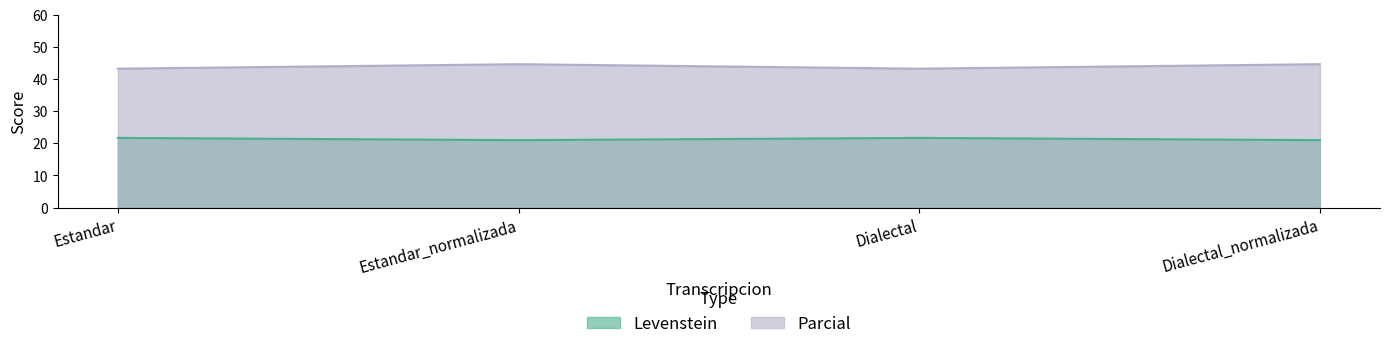

What is the maximum value shown in the chart?

44.6